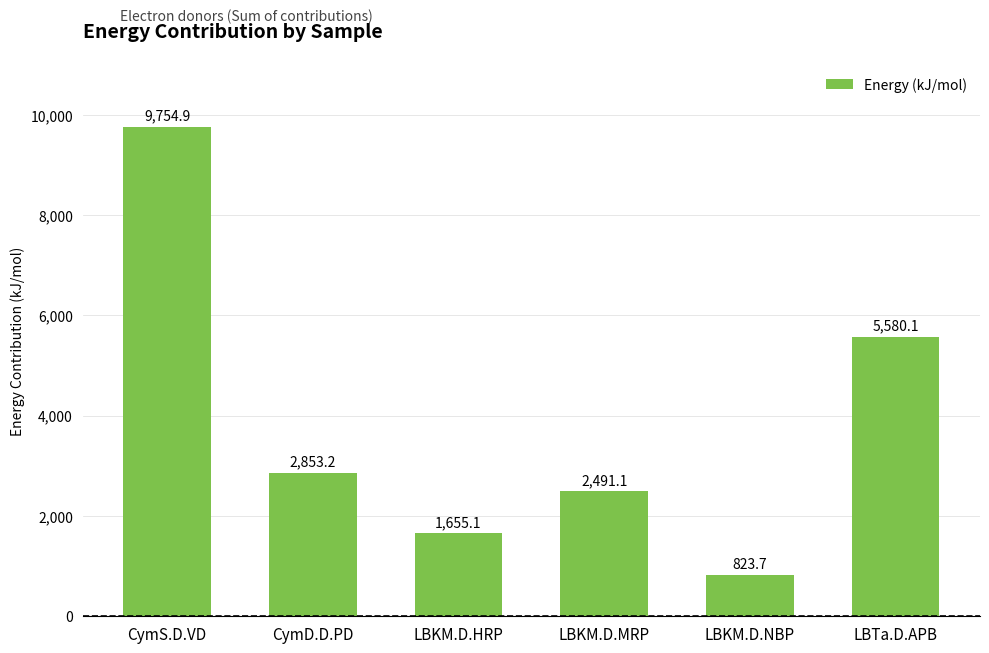

The value at LBKM.D.MRP is 1129.3. True or false?

False